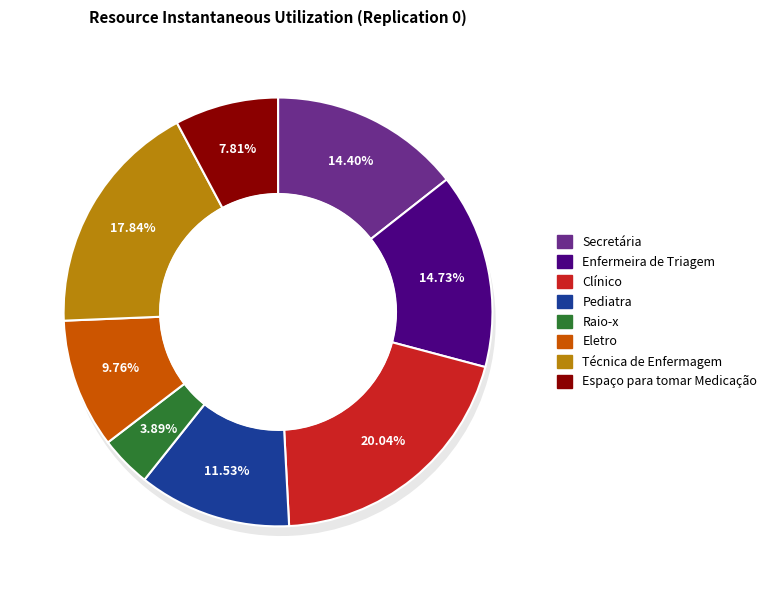

Do Clínico and Espaço para tomar Medicação together represent more than half of the pie?

No